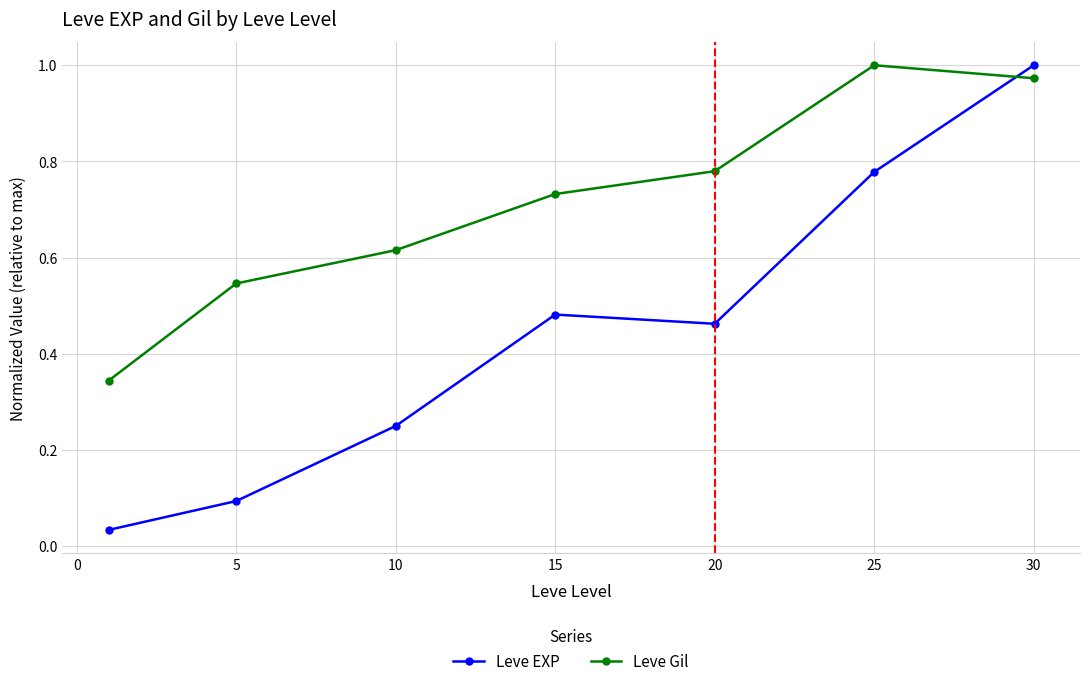

Which series has the largest total across all categories?

Leve Gil